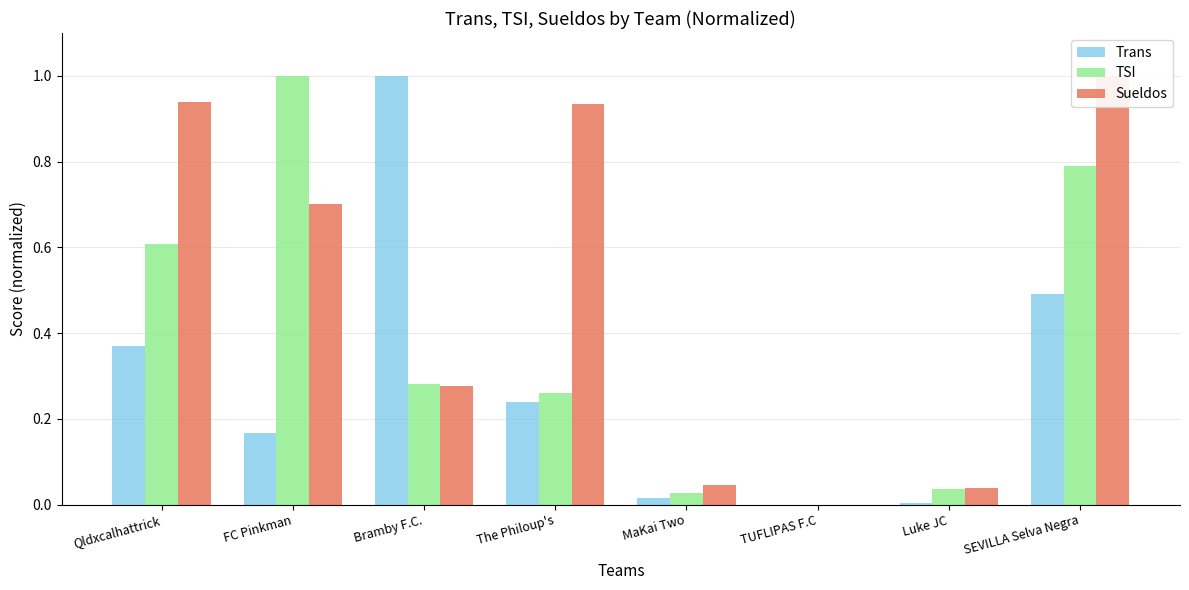

What is the value of the TSI bar at the 1st from the left?

0.6